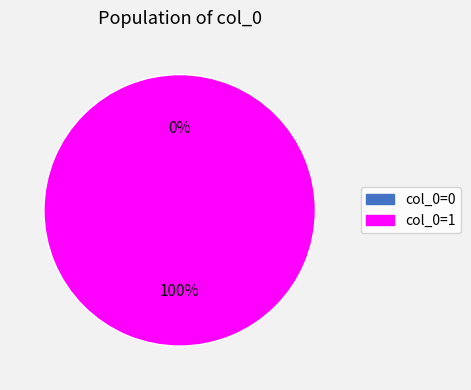

What percentage is NOT represented by 0?

100.0%